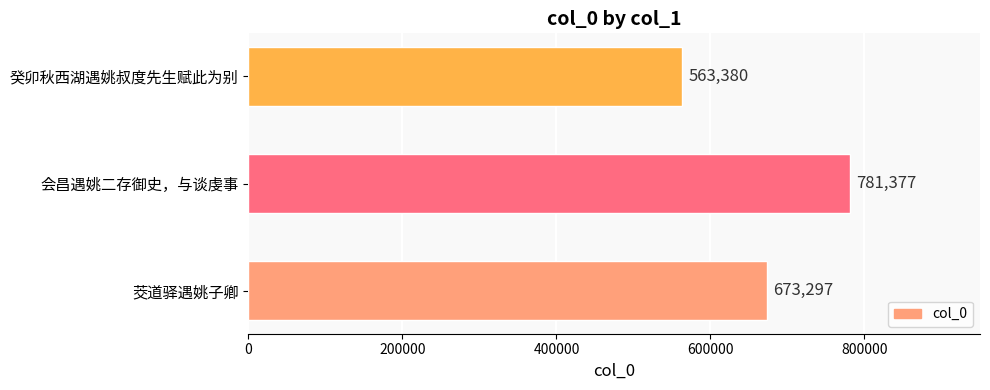

List the labels in order of value, largest first.

会昌遇姚二存御史，与谈虔事, 茭道驿遇姚子卿, 癸卯秋西湖遇姚叔度先生赋此为别